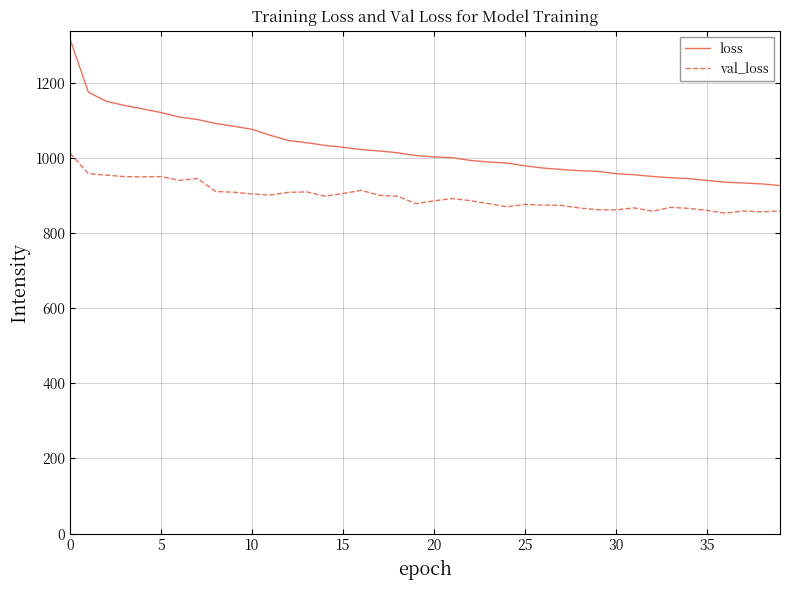

True or false: val_loss and loss intersect in this chart.

False